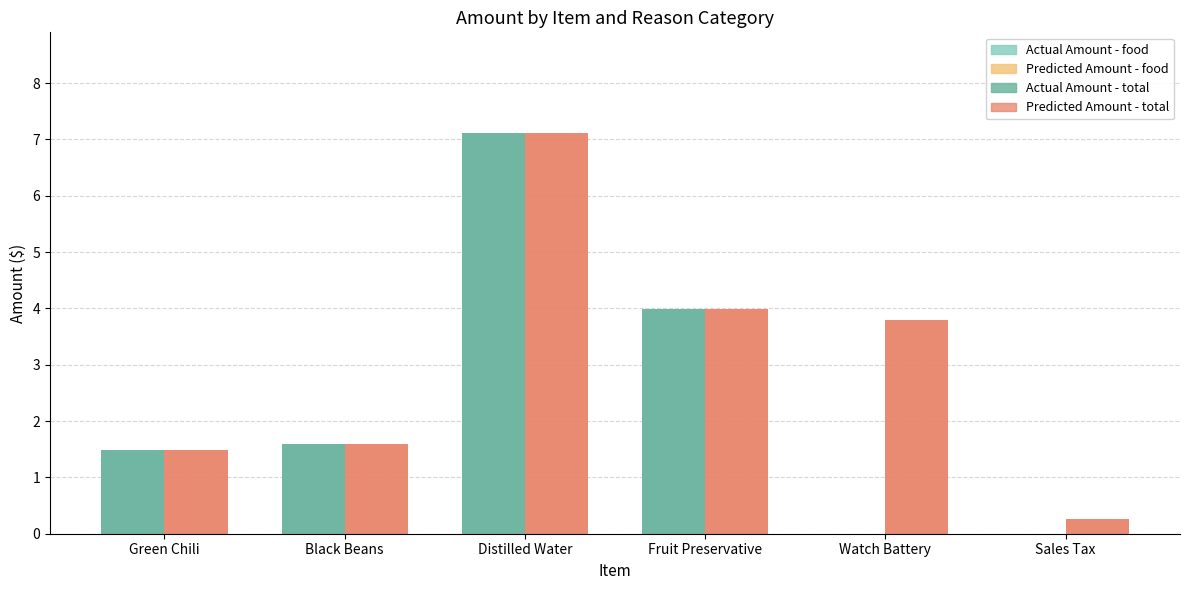

Reading left to right, what are all the values shown in this chart?

food amount: Green Chili=1.5	Black Beans=1.6	Distilled Water=7.1	Fruit Preservative=4.0	Watch Battery=0.0	Sales Tax=0.0
item amount: Green Chili=1.5	Black Beans=1.6	Distilled Water=7.1	Fruit Preservative=4.0	Watch Battery=3.8	Sales Tax=0.3
food: Green Chili=1.5	Black Beans=1.6	Distilled Water=7.1	Fruit Preservative=4.0	Watch Battery=0.0	Sales Tax=0.0
total: Green Chili=1.5	Black Beans=1.6	Distilled Water=7.1	Fruit Preservative=4.0	Watch Battery=3.8	Sales Tax=0.3